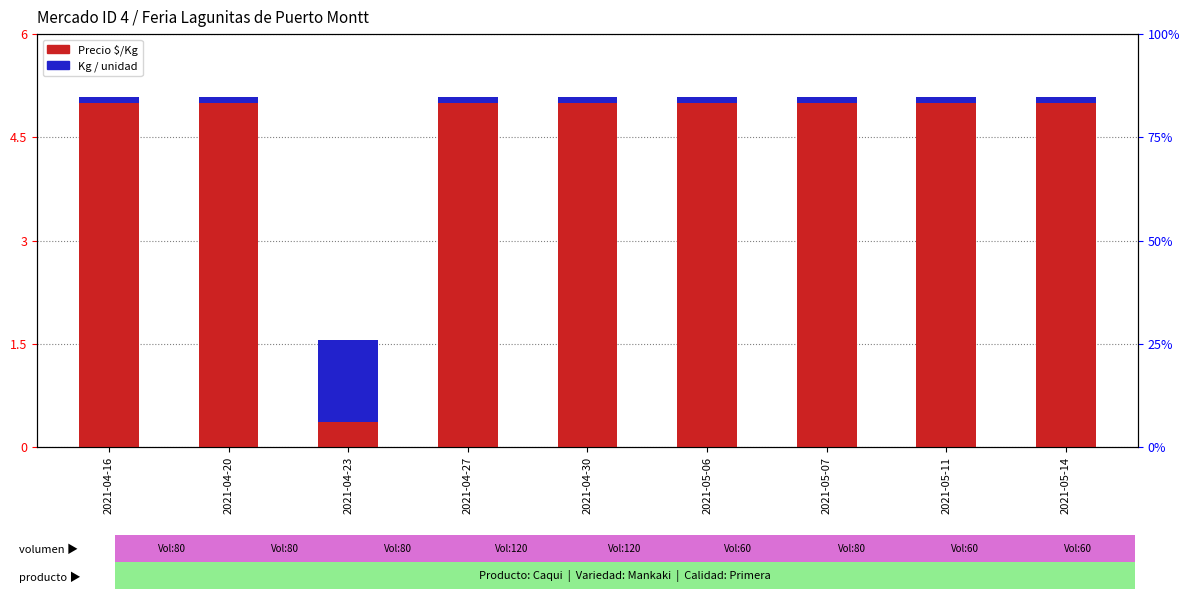

What is the average value of the Kg / unidad series?

0.2